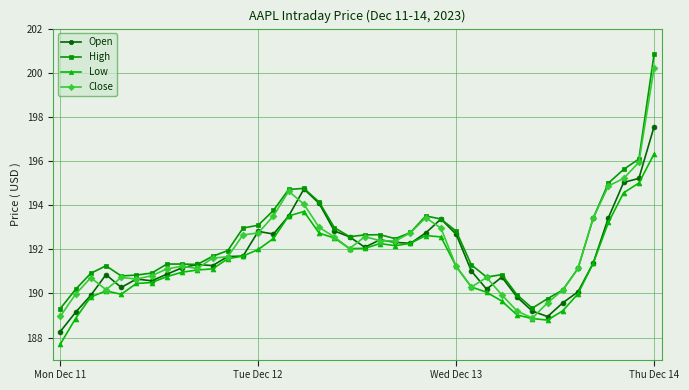

Which series has the largest range (max minus min)?

High